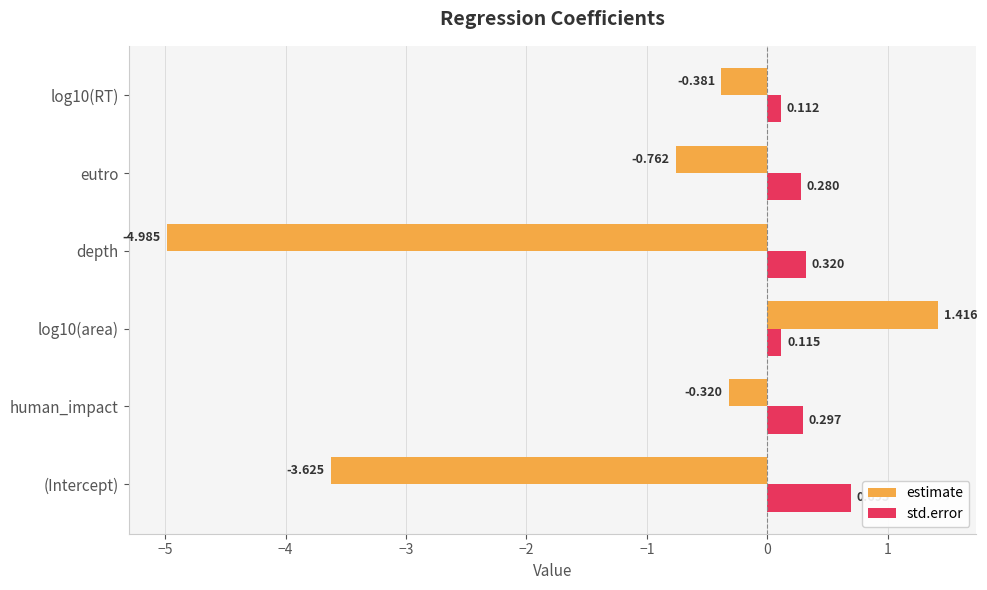

Rank the series by their maximum value, from highest to lowest.

estimate, std.error